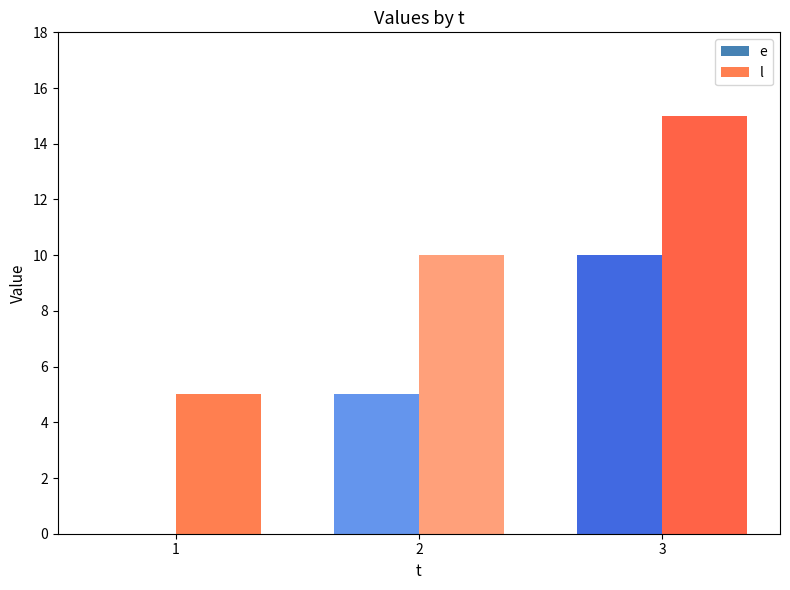

What is the average value of the l series?

10